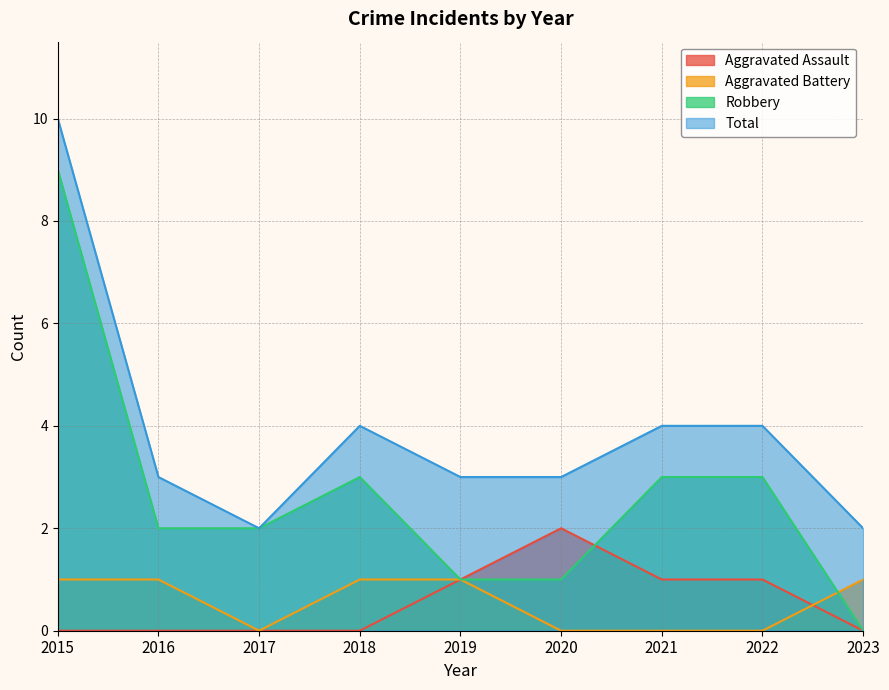

True or false: Robbery and Total intersect in this chart.

False